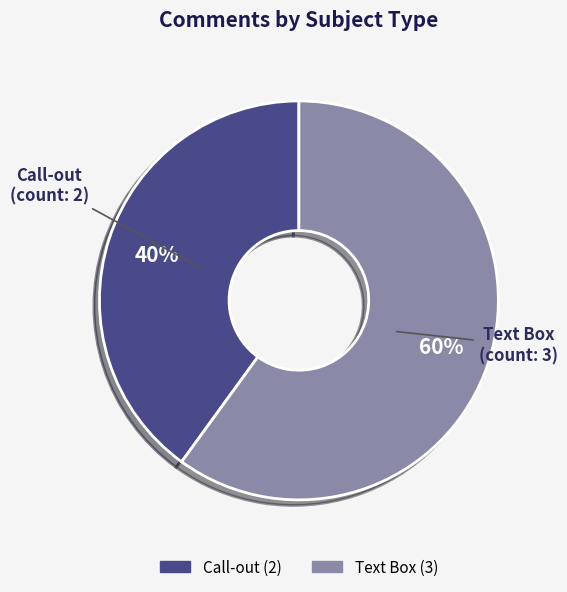

To the nearest percent, what portion does Call-out represent?

40%